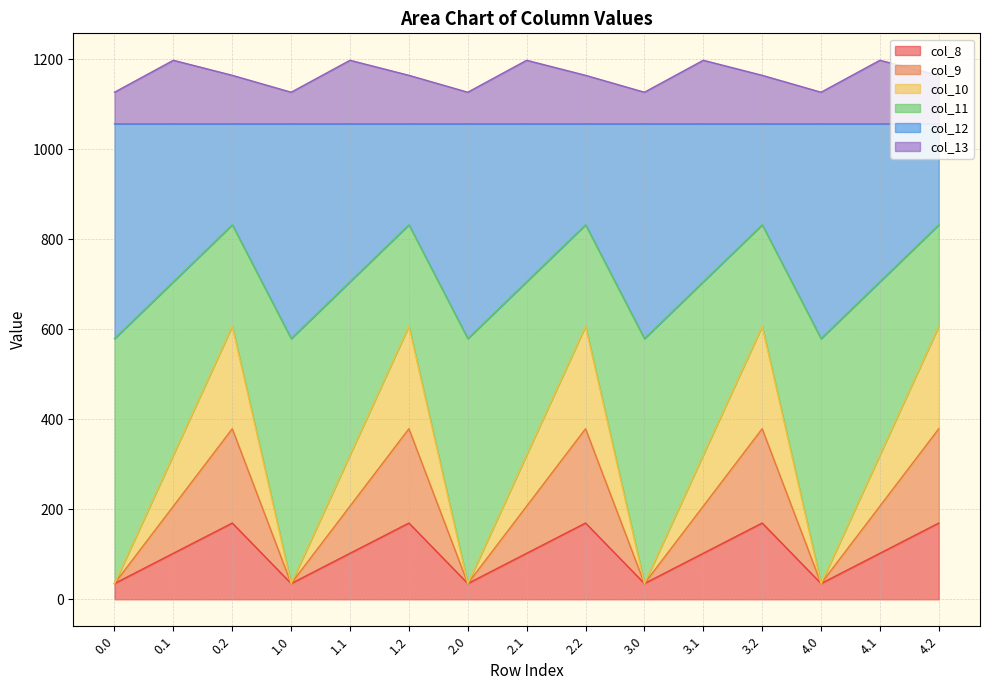

What is the lowest value of the col_8 series?

35.0